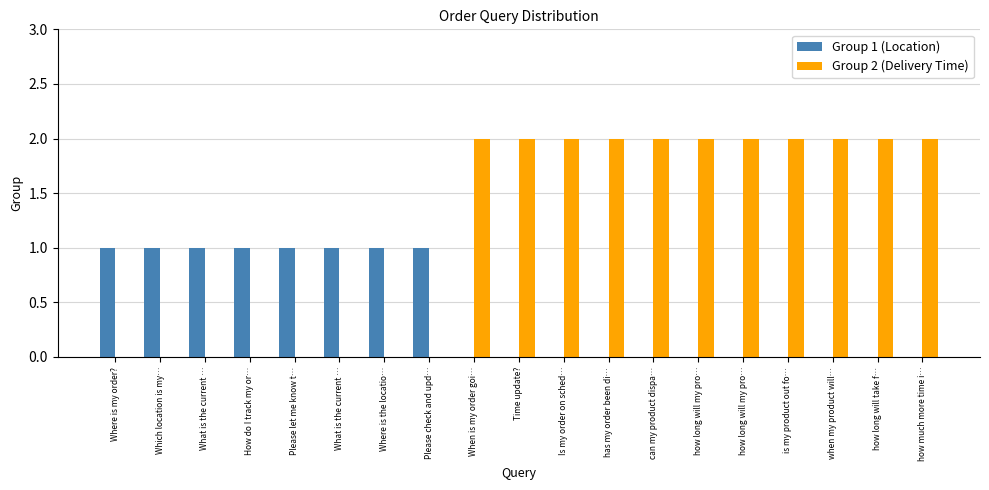

What is the label of the 13th bar from the left?

can my product dispa…